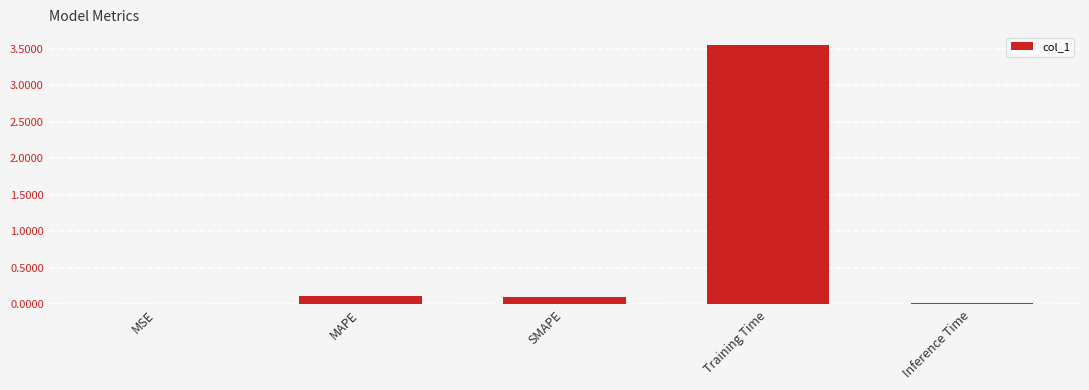

At which category does the chart reach its peak across all series?

Training Time